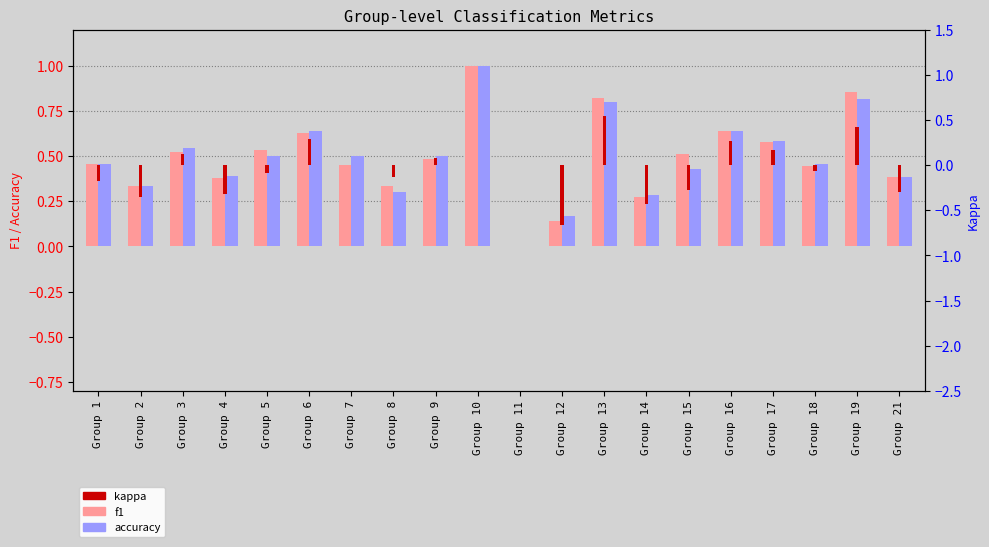

Which series has the largest total across all categories?

f1